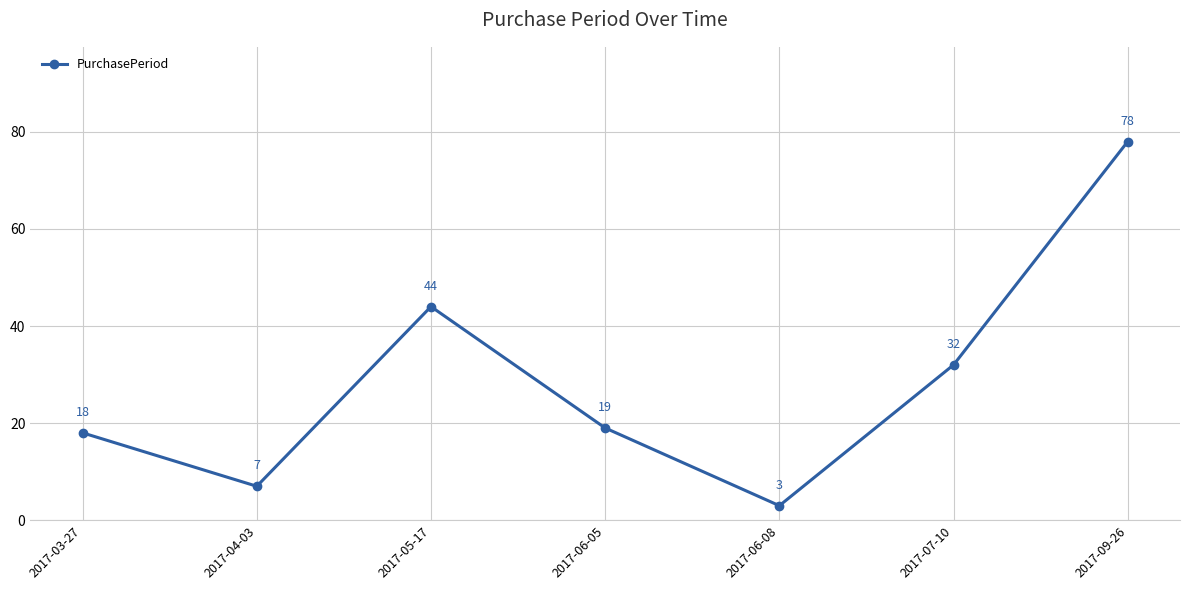

Does the chart display data point markers on the line(s)?

Yes